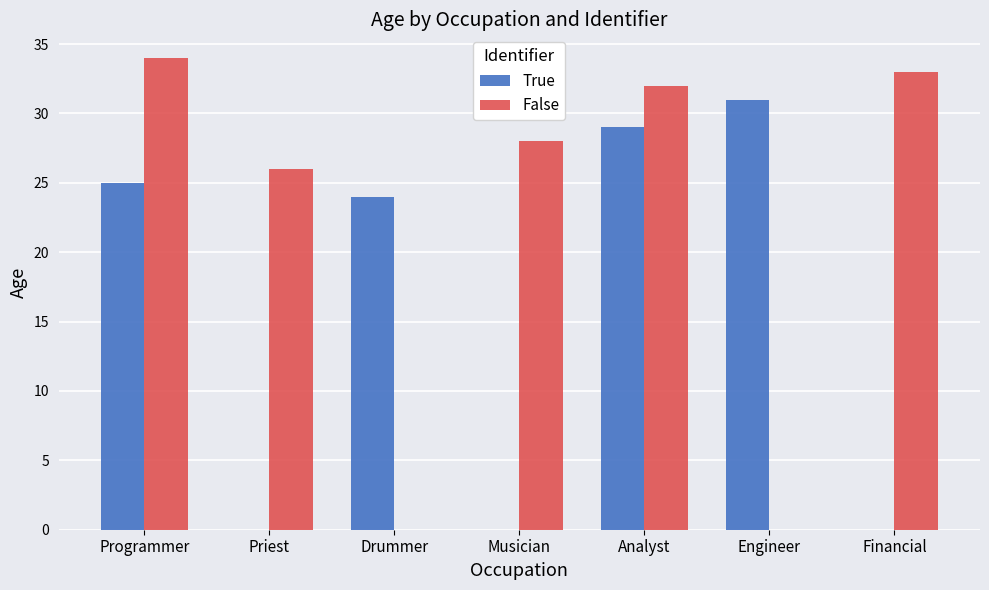

Count the number of categories in the chart.

7